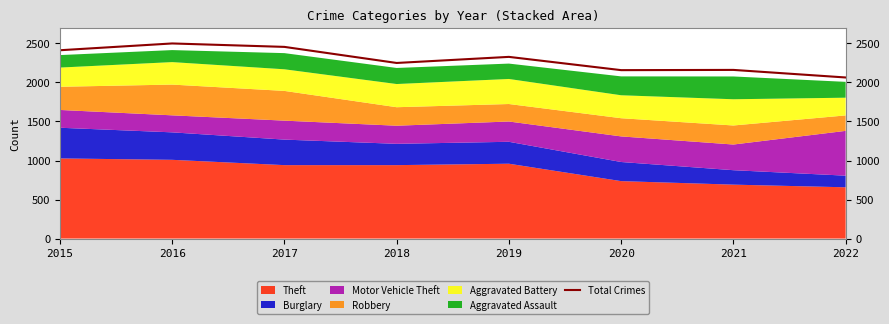

Which category has the lowest value across all series?

2022